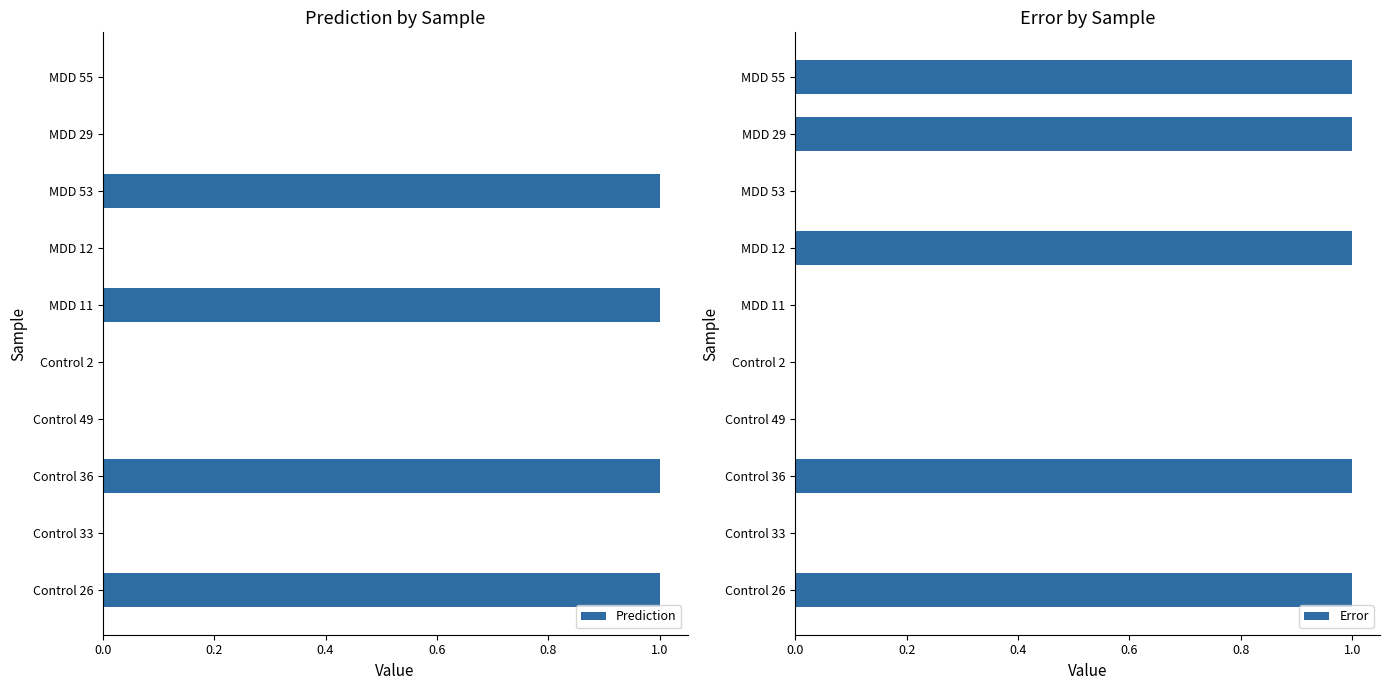

What is the average value of the Prediction series?

0.4